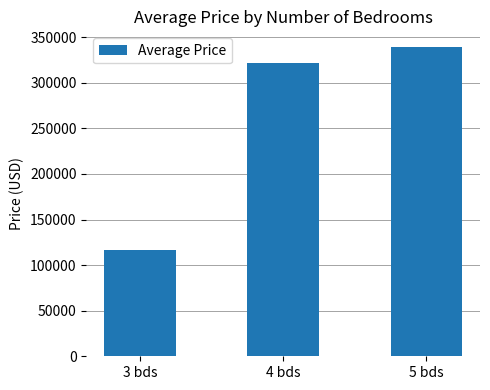

How many bars are there in total?

3